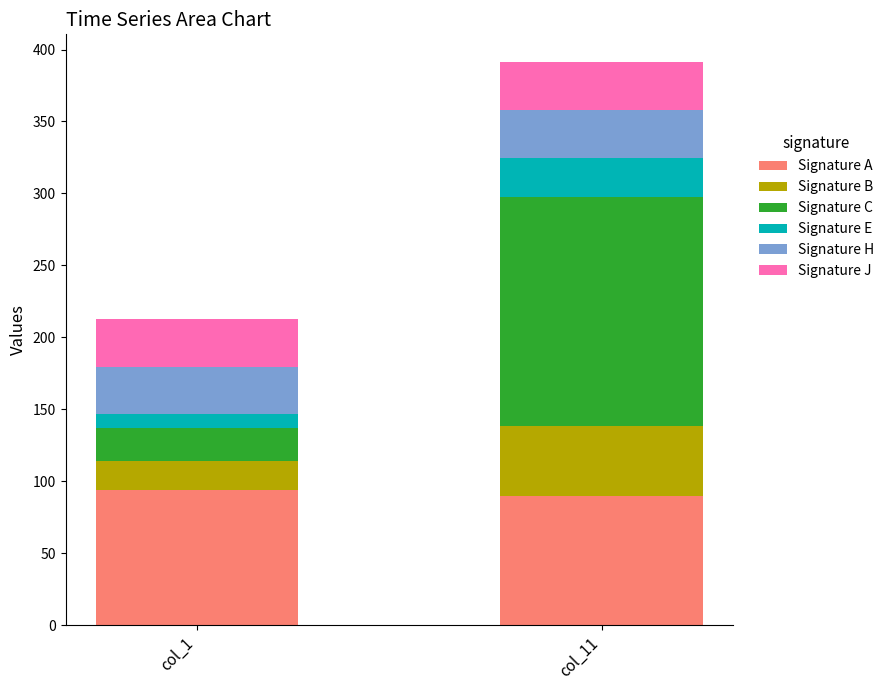

What is the difference between the Signature A values at col_11 and col_1?

4.8